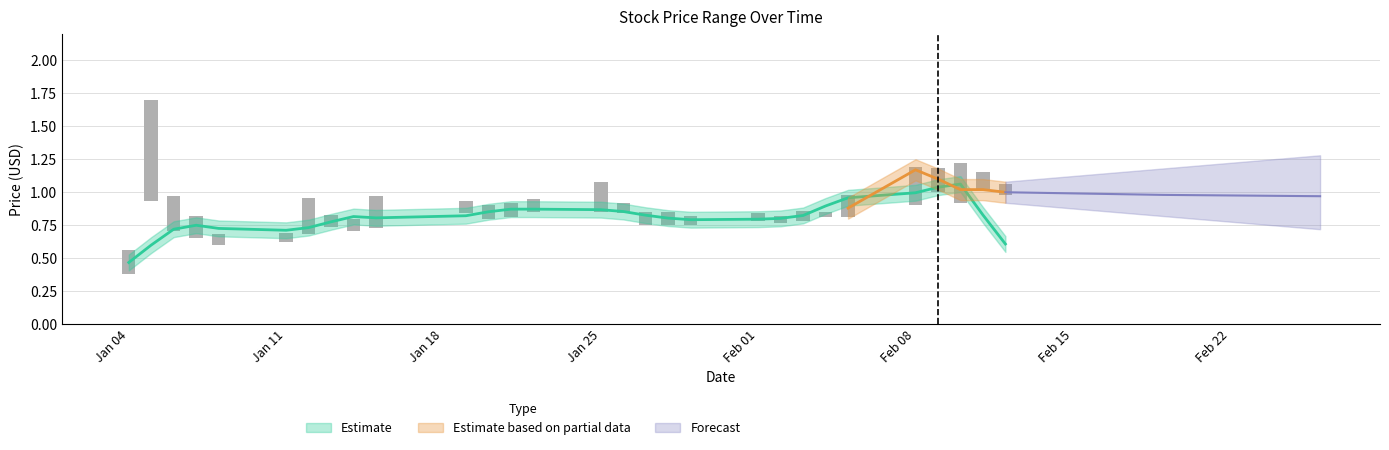

Are the bars grouped side by side (vs. stacked)?

Yes